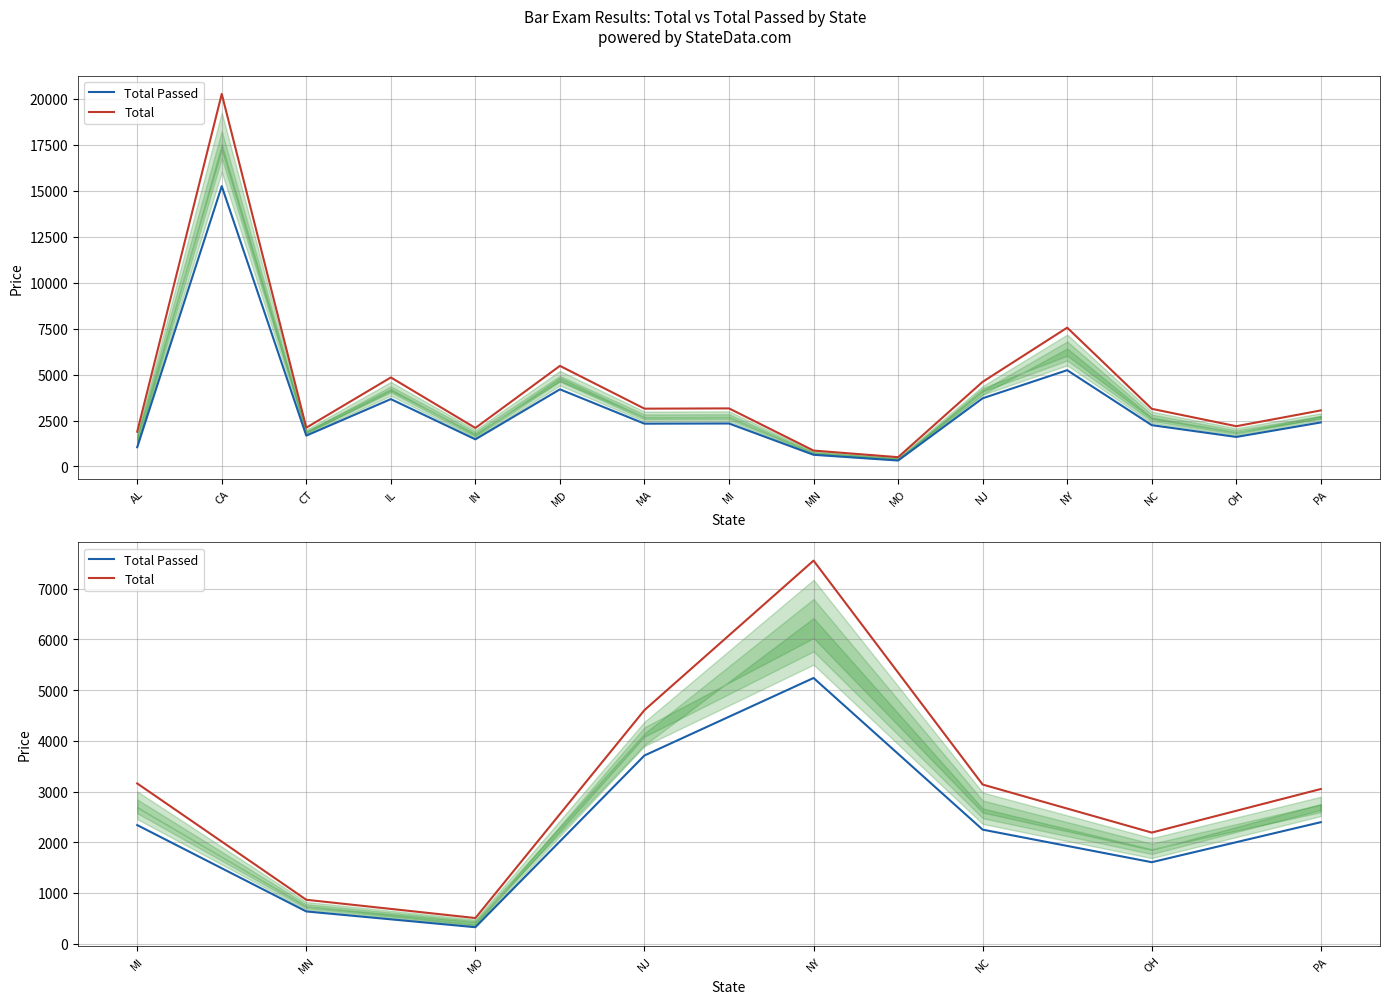

What is the label of the 8th point from the left?

PA